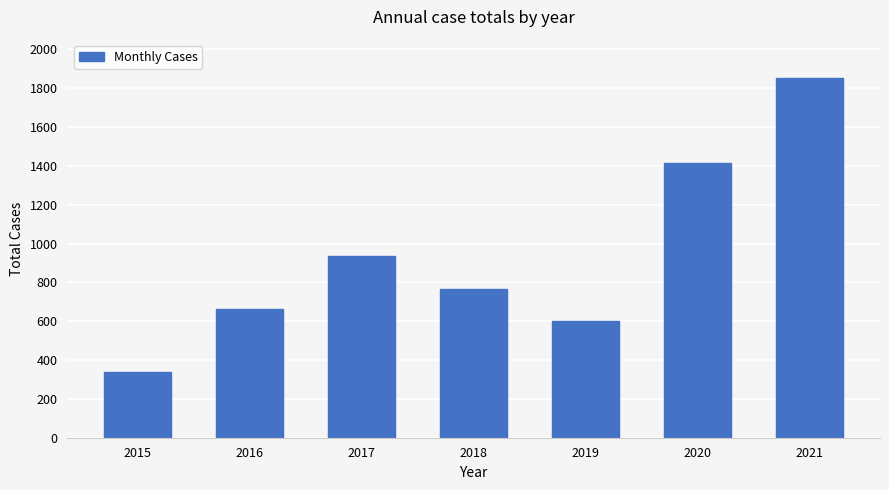

Reading left to right, what are all the values shown in this chart?

2015=340	2016=663	2017=937	2018=764	2019=603	2020=1413	2021=1853